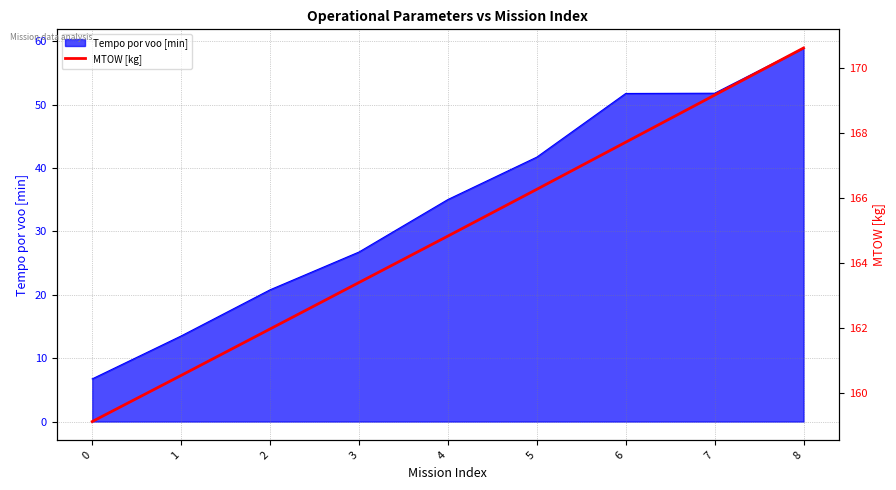

What is the average value?

164.8